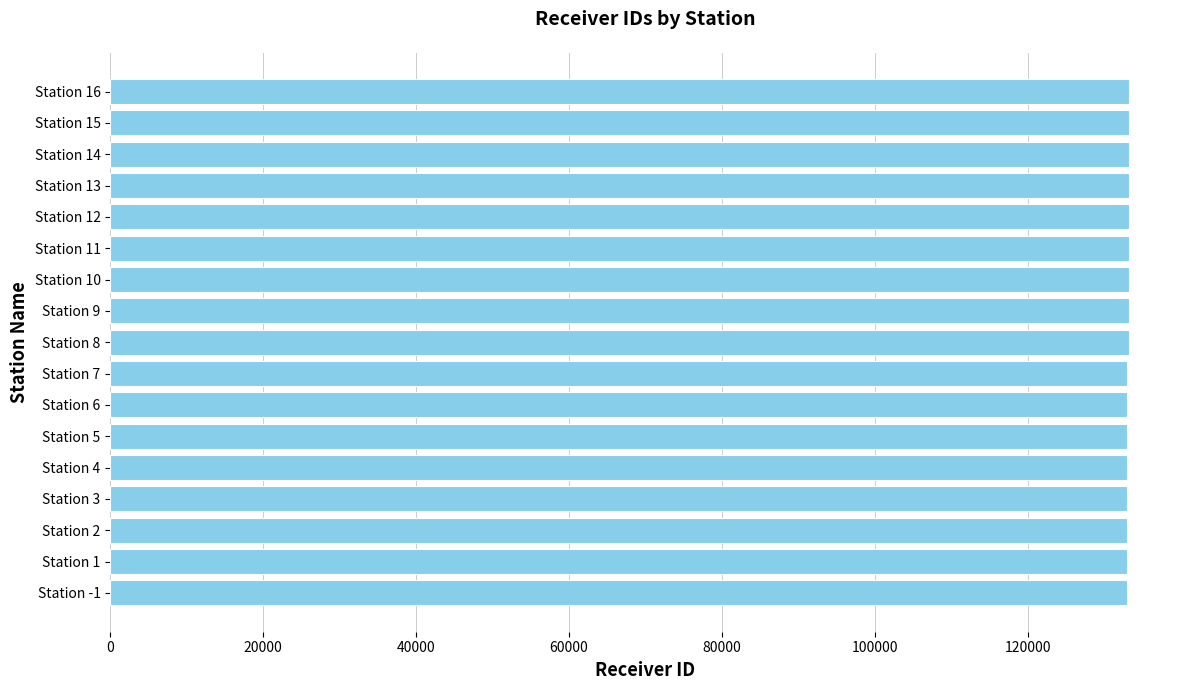

What is the difference between the second highest and second lowest values?

314